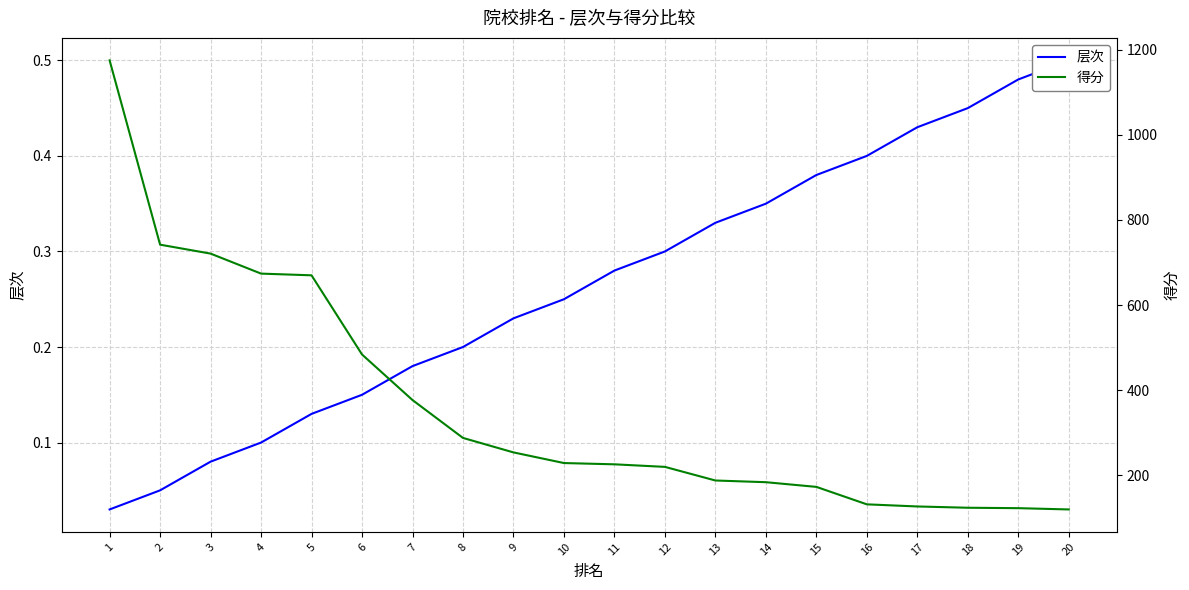

What is the greatest value displayed?

1175.0